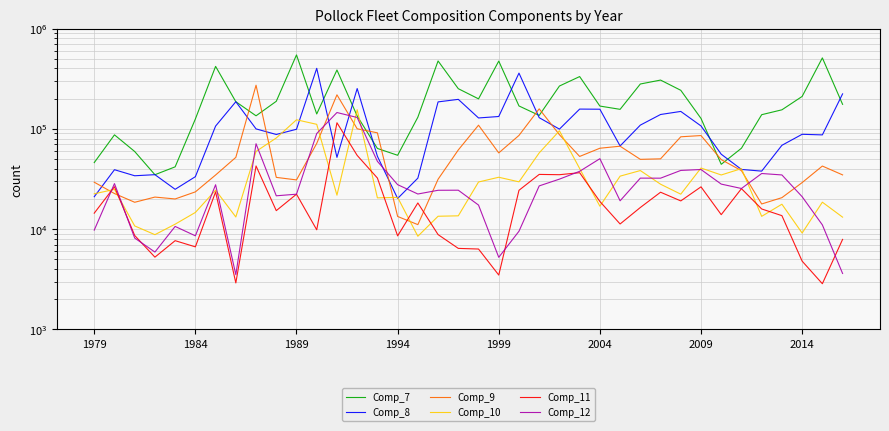

What is the value of the Comp_9 point at the 31st from the left?

85673.1